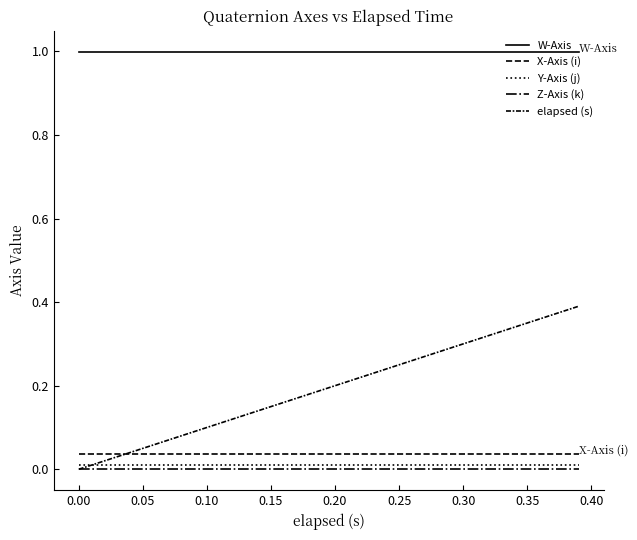

Which series has the largest range (max minus min)?

elapsed (s)